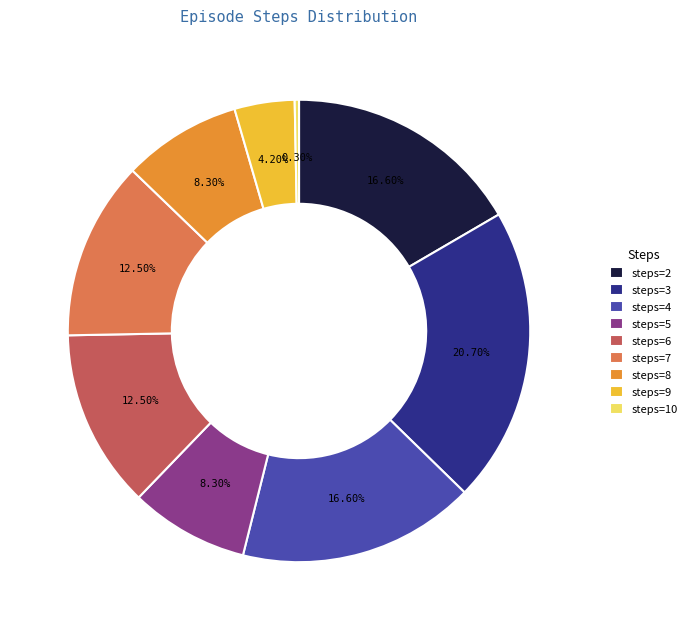

How many segments does this pie chart have?

9